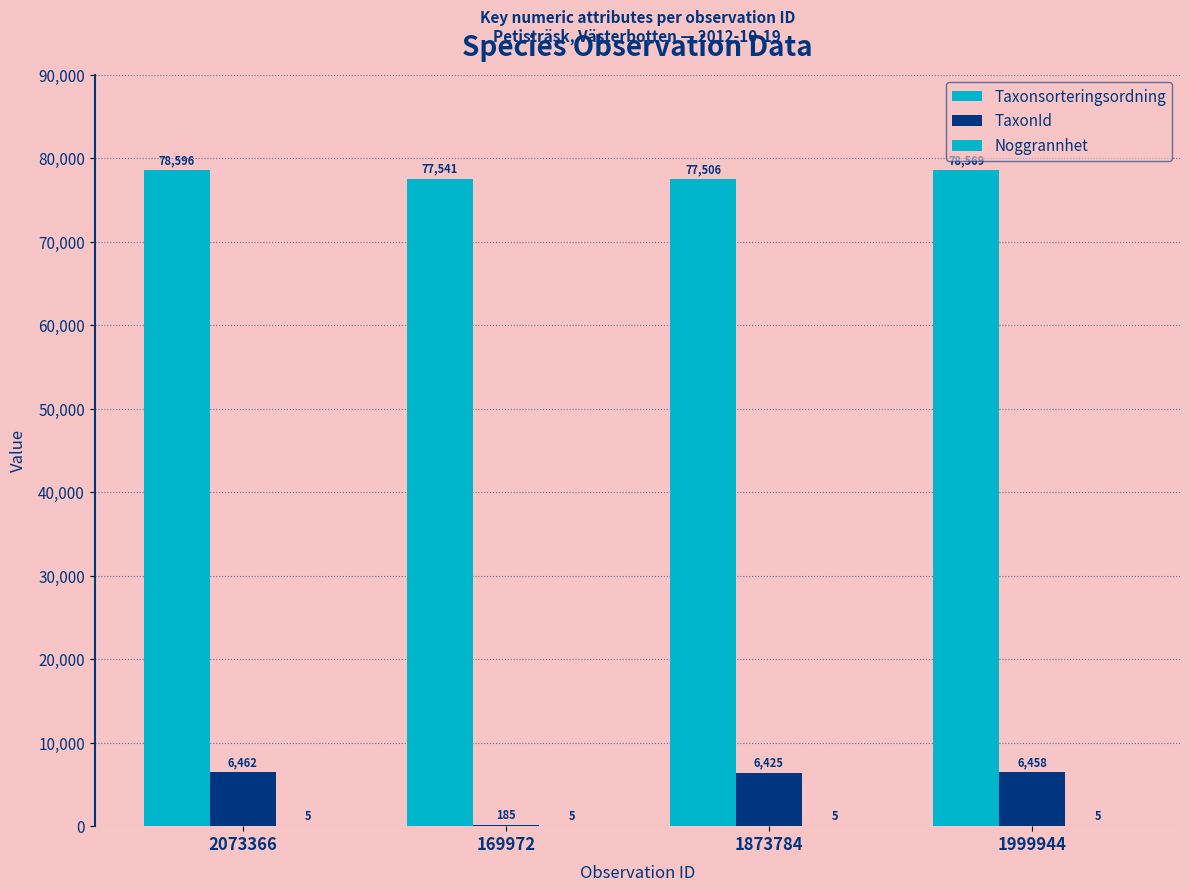

What is the lowest value of the Noggrannhet series?

5